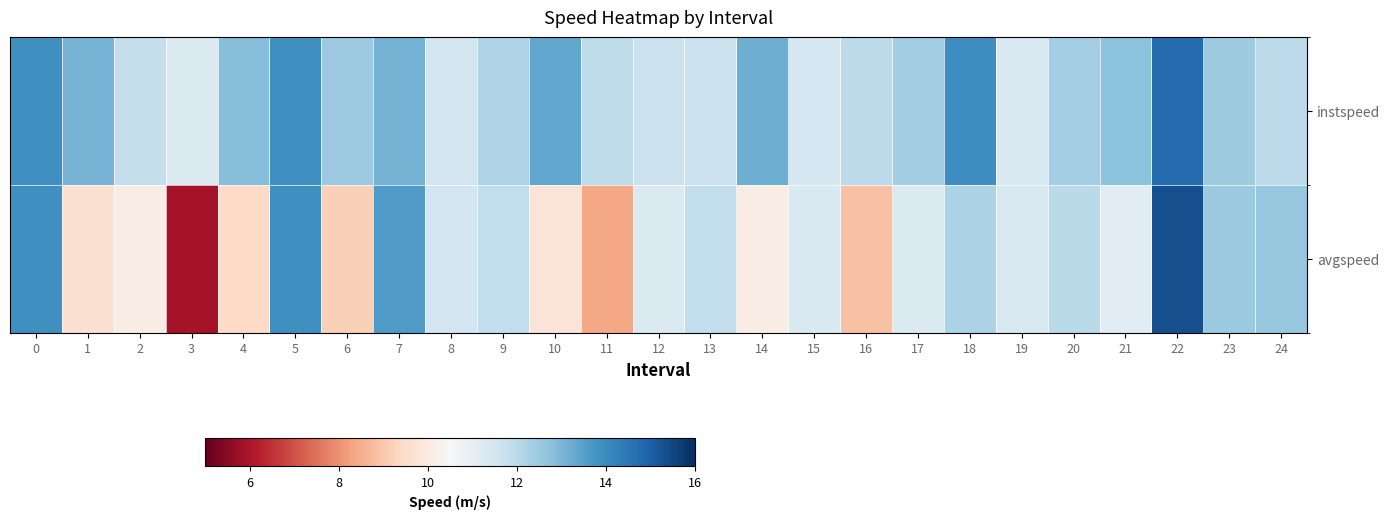

Which label corresponds to the smallest value in the chart?

3